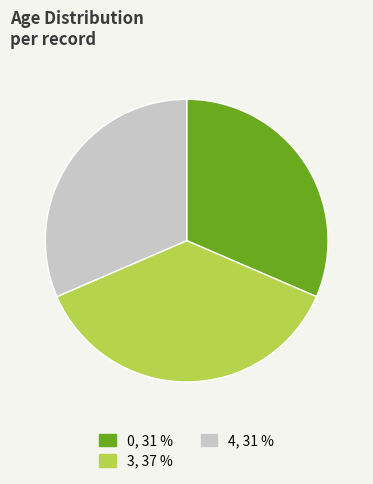

What is the largest slice in the pie chart?

3